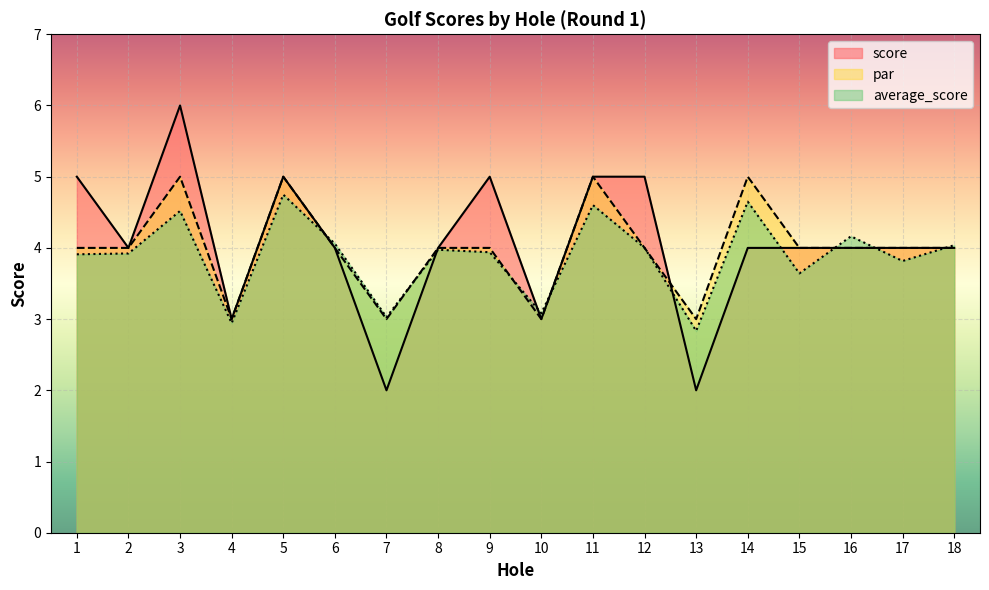

Reading right to left, list all the values displayed in this chart.

score: 4.0	4.0	4.0	4.0	4.0	2.0	5.0	5.0	3.0	5.0	4.0	2.0	4.0	5.0	3.0	6.0	4.0	5.0
par: 4.0	4.0	4.0	4.0	5.0	3.0	4.0	5.0	3.0	4.0	4.0	3.0	4.0	5.0	3.0	5.0	4.0	4.0
average_score: 4.0	3.8	4.2	3.6	4.6	2.8	4.0	4.6	3.1	3.9	4.0	3.0	4.1	4.7	2.9	4.5	3.9	3.9